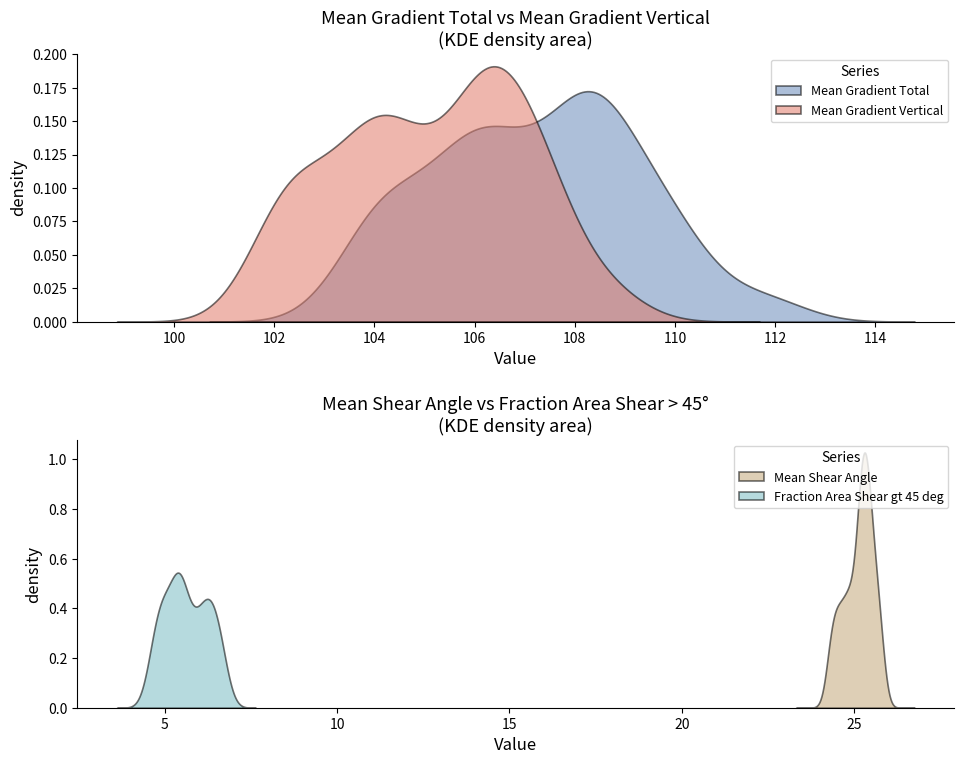

Between Mean Shear Angle and 6, which is larger?

Mean Shear Angle